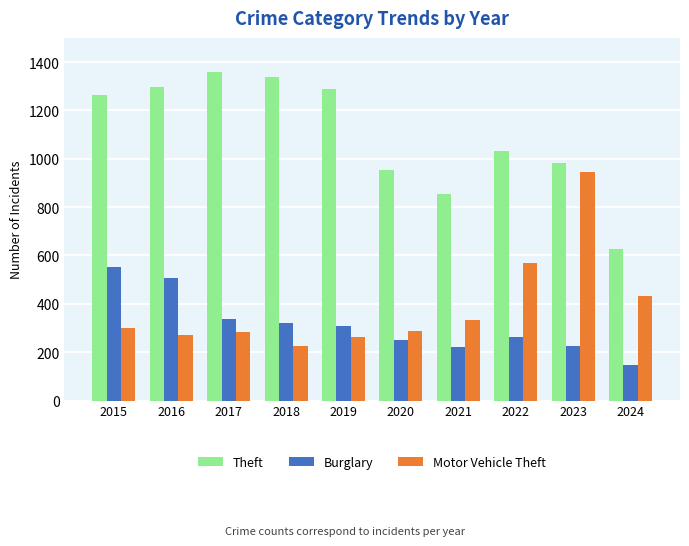

What is the difference between the Burglary values at 2024 and 2021?

72